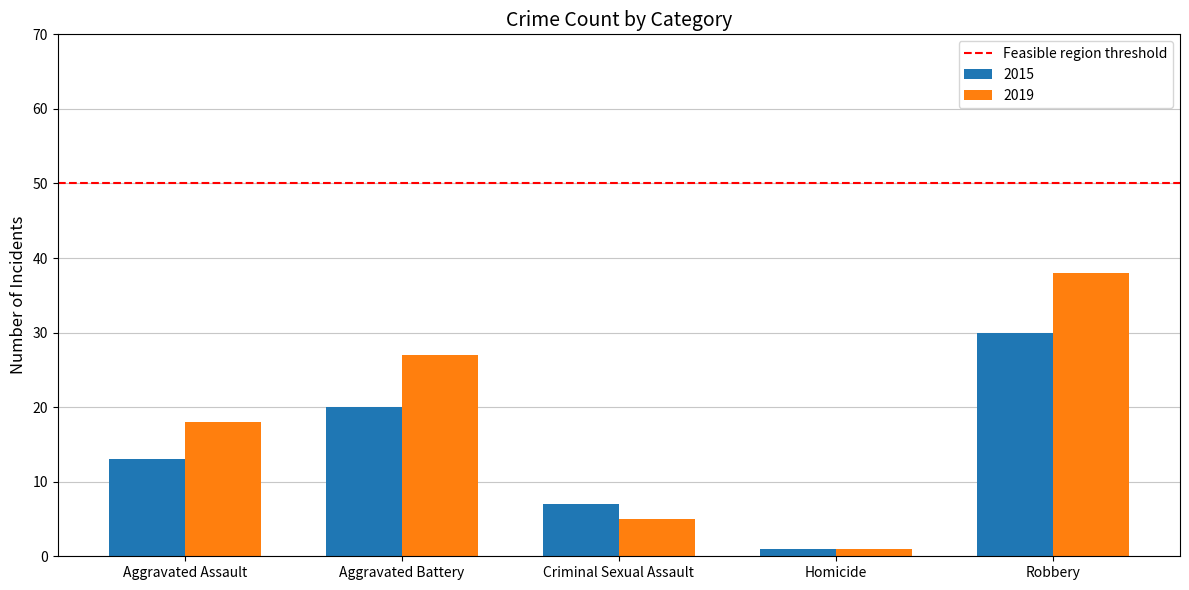

What is the maximum value for 2015?

30